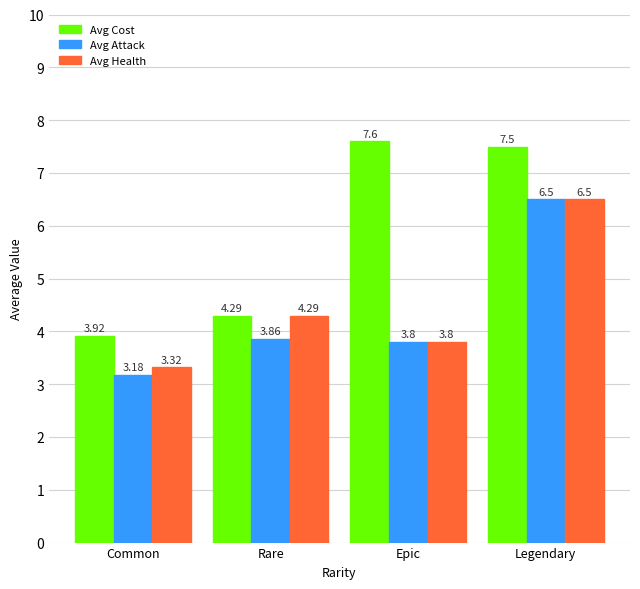

What is the spread (max minus min) of values at Legendary?

1.0